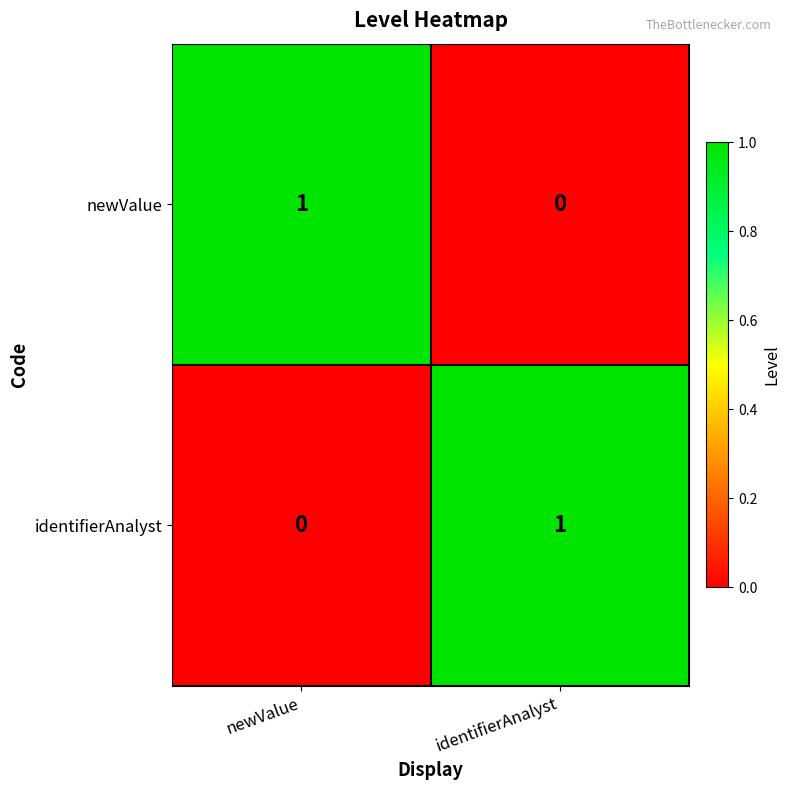

Reading left to right, transcribe all the data shown in this chart.

newValue: 1	0
identifierAnalyst: 0	1